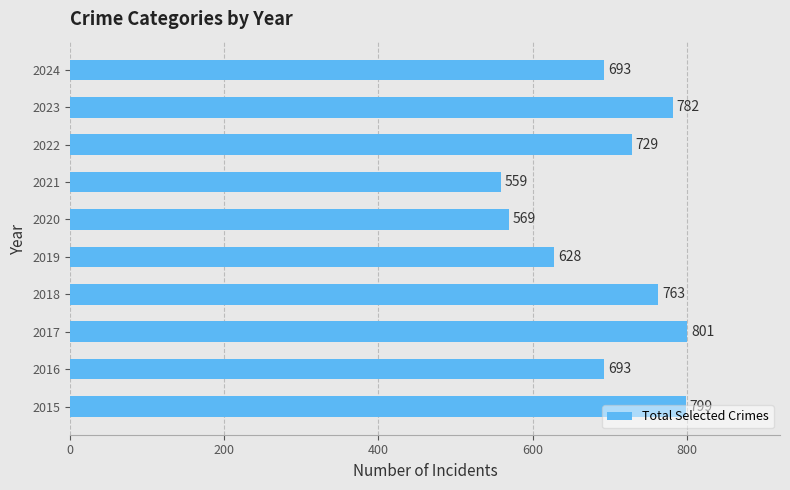

Is it true that the value at 2015 is 799?

True